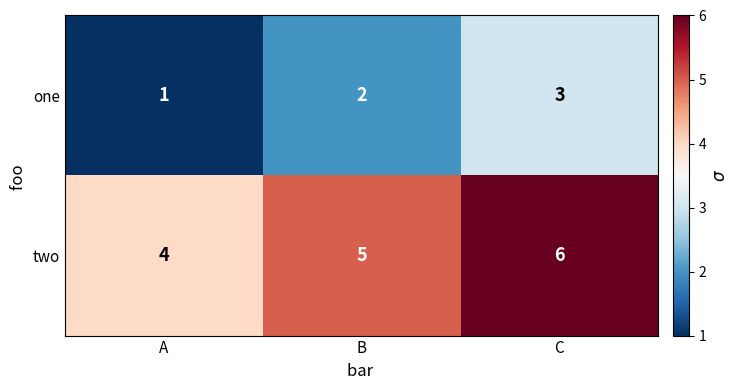

Which series has the largest total across all categories?

two